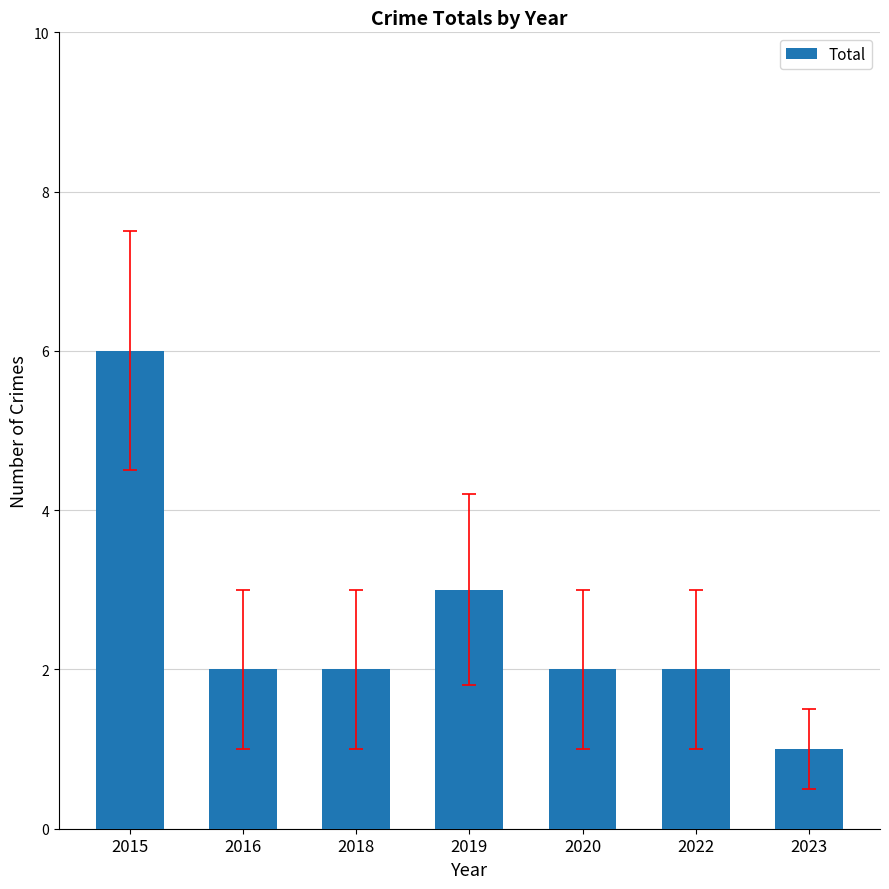

What is the change in value from 2015 to 2019?

-3